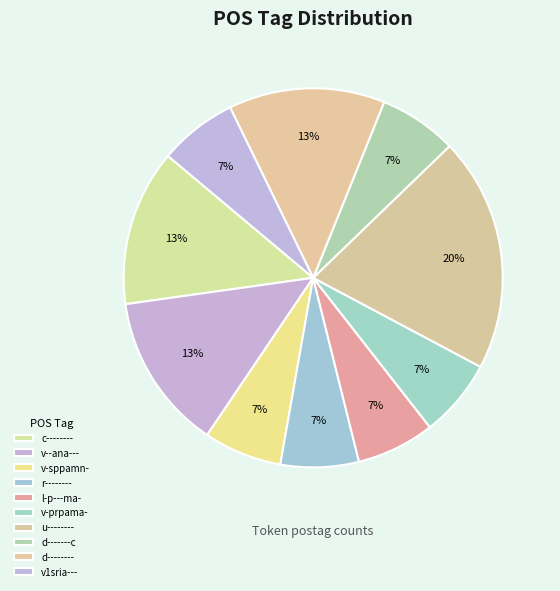

What percentage do l-p---ma- and v-sppamn- together represent?

13.3%